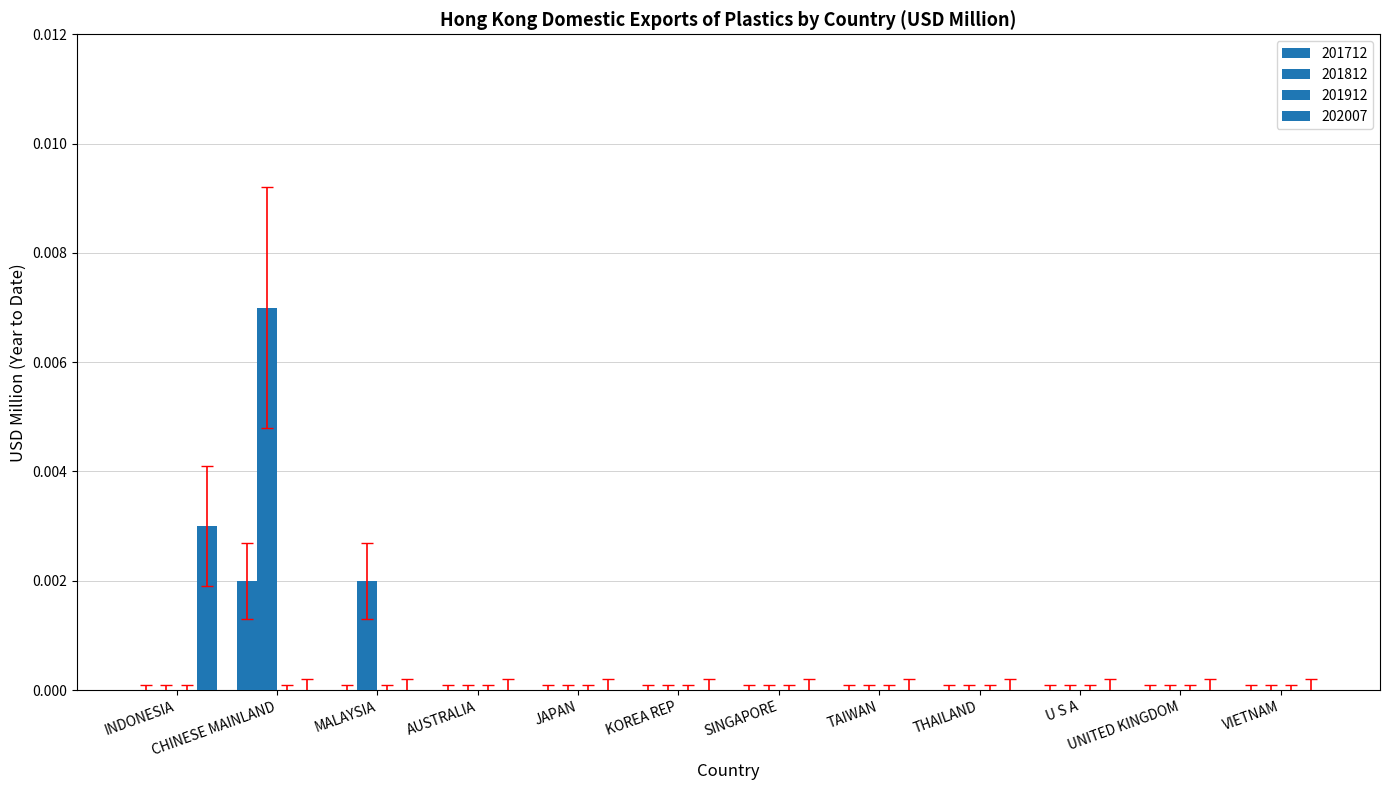

Count the number of data series in this chart.

3